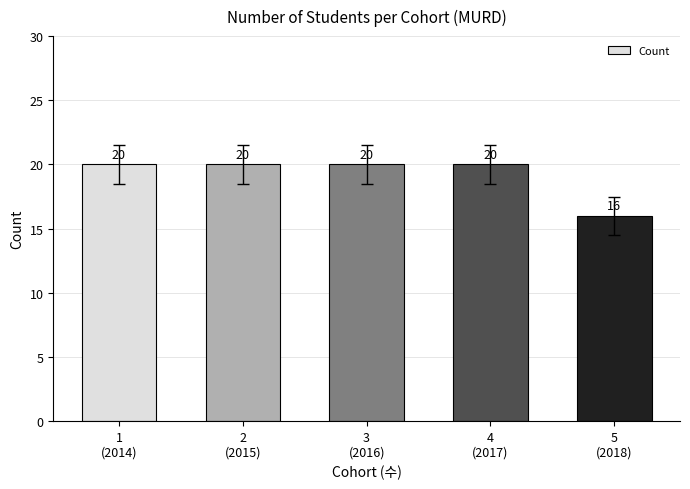

Which label corresponds to the smallest value in the chart?

5
(2018)